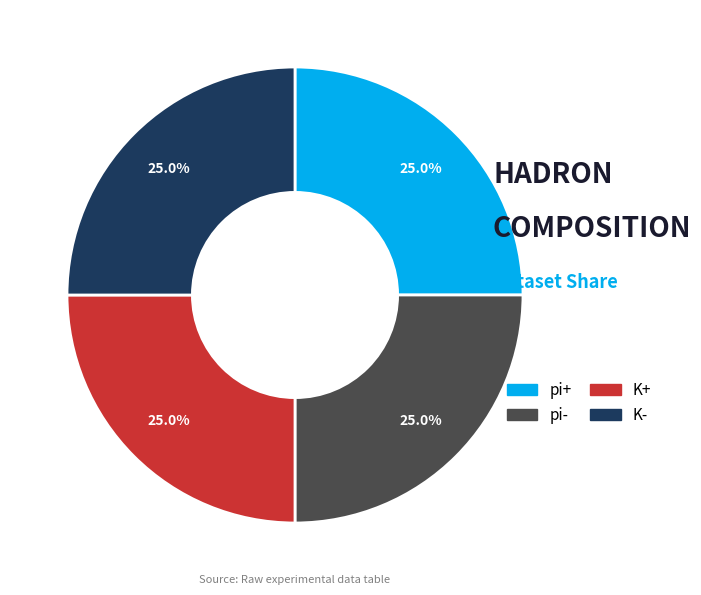

What percentage is the pi- slice, to the nearest percent?

25%